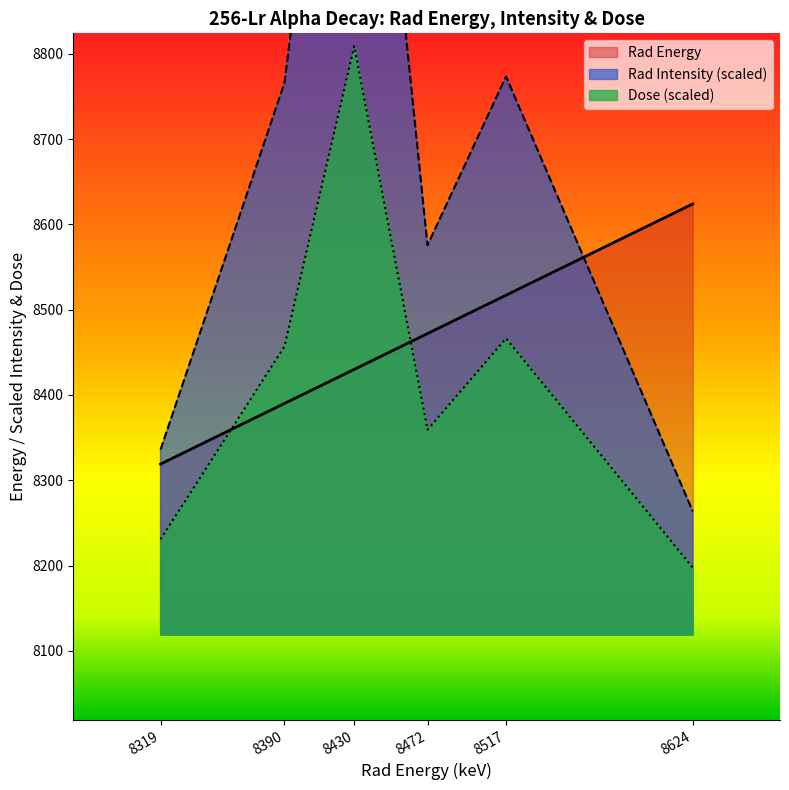

Is it true that Dose equals 3628.5 at 8319?

False